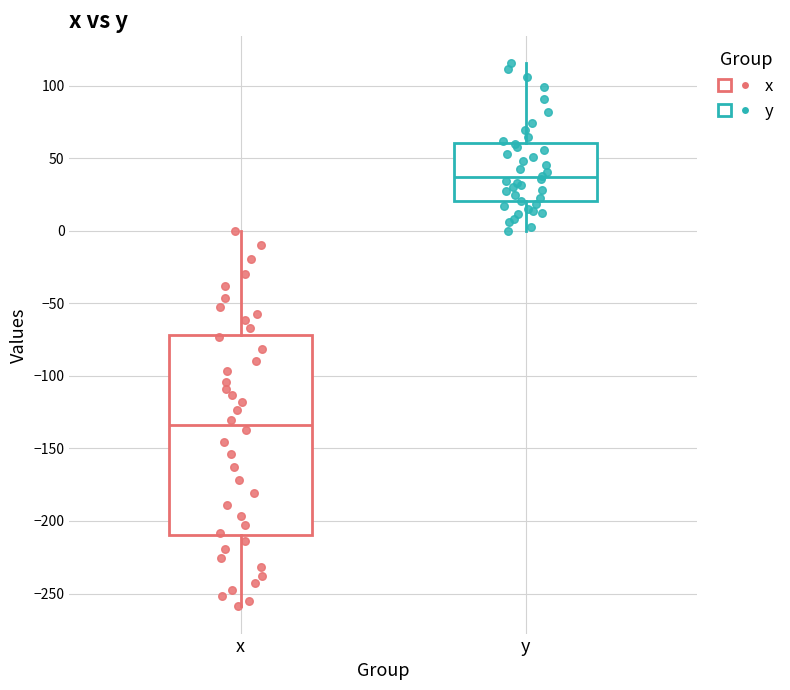

Reading left to right, transcribe this box plot: for each box, give where its median line is, the range the box spans, and where its two whiskers end, as read against the y-axis. The values are not printed on the chart, so give them approximately, as read against the axis.

x: median -135, box -210 to -70, whiskers -260 to 0
y: median 35, box 20 to 60, whiskers 0 to 115